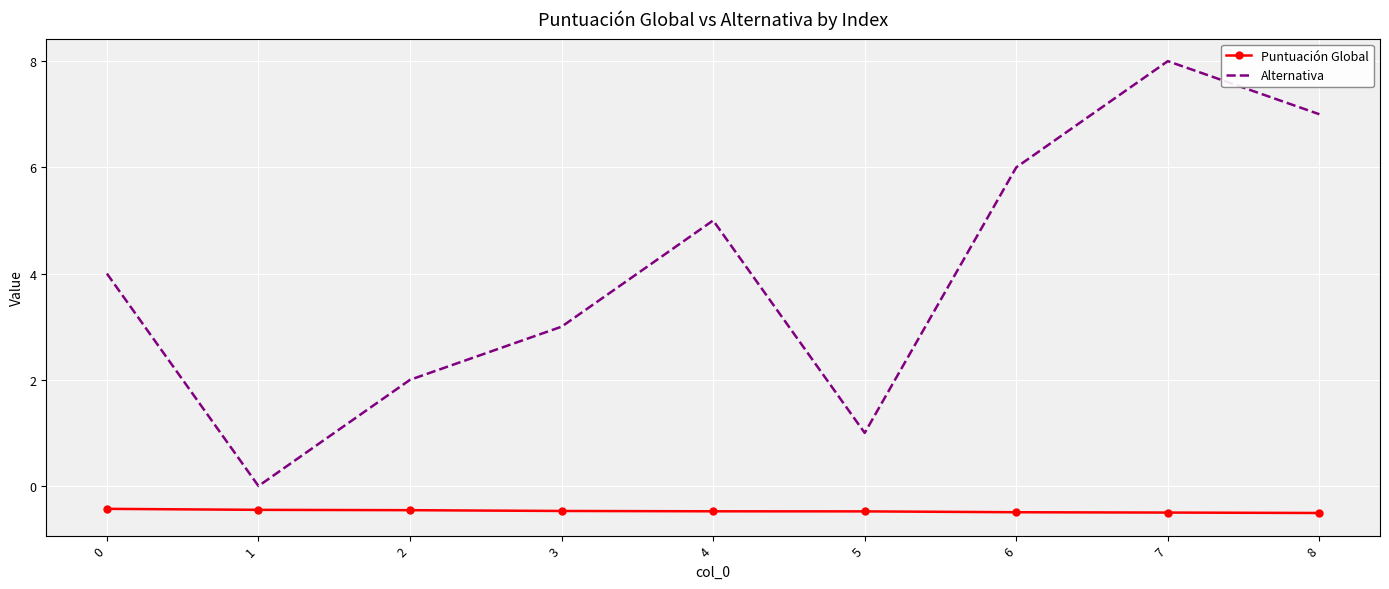

What is the average value of the Puntuación Global series?

-0.5